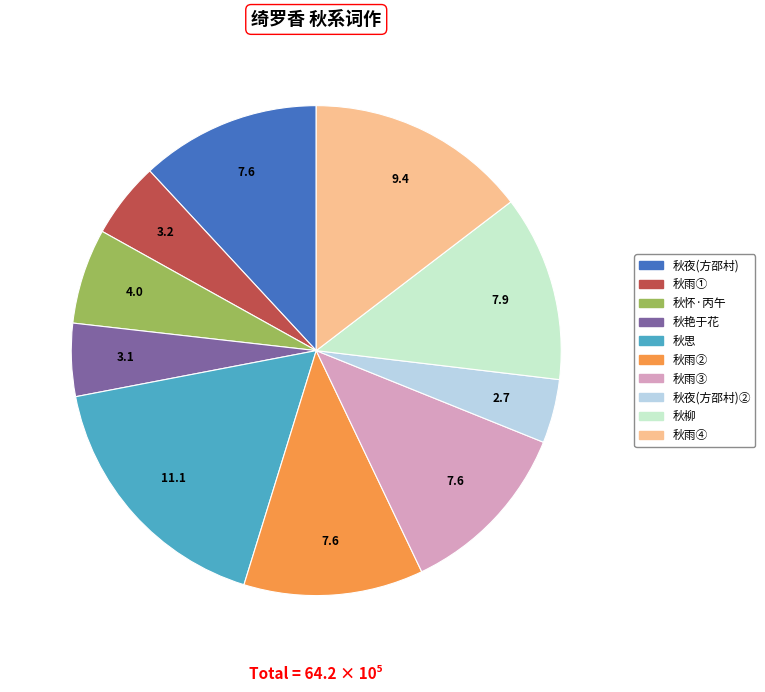

Count the number of slices in the pie.

10